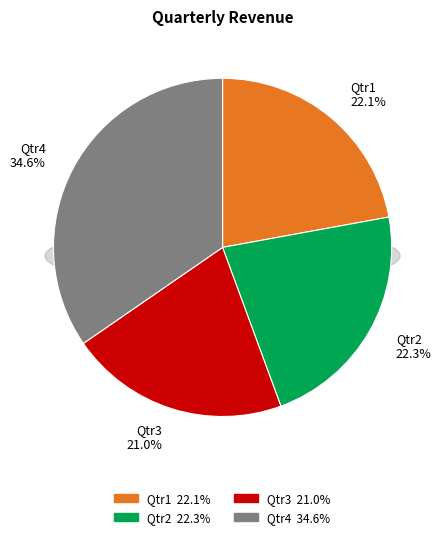

Which category has the biggest portion of the pie?

Qtr4